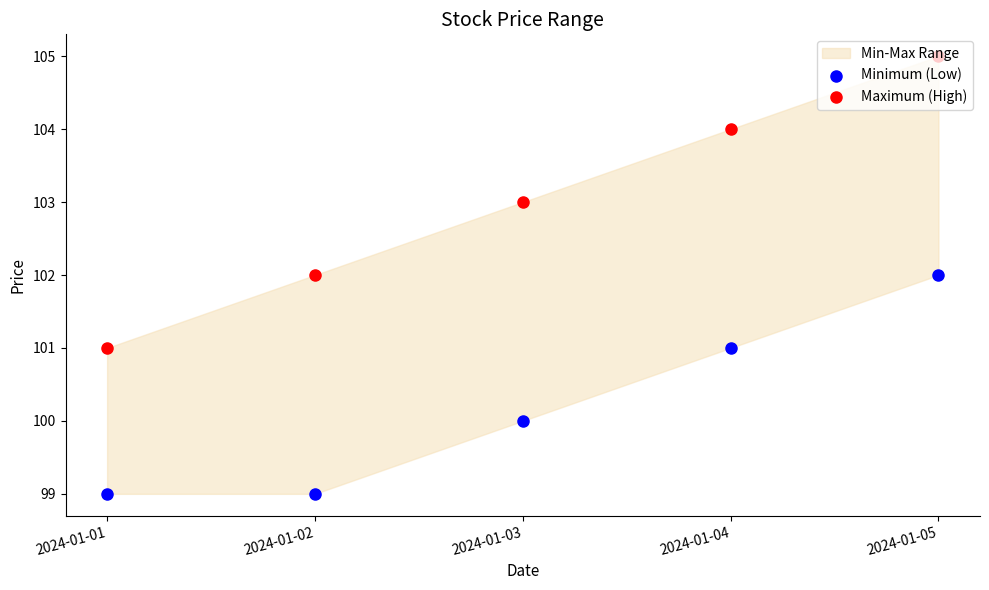

What is the total value across all series at 2024-01-05?

207